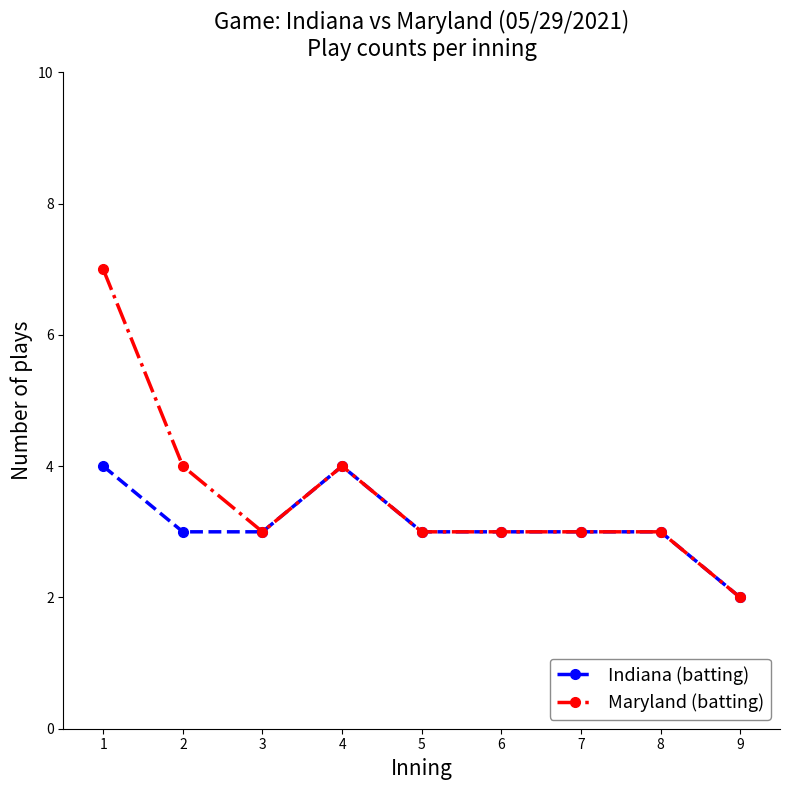

Where is the first local minimum for Maryland (batting)?

3